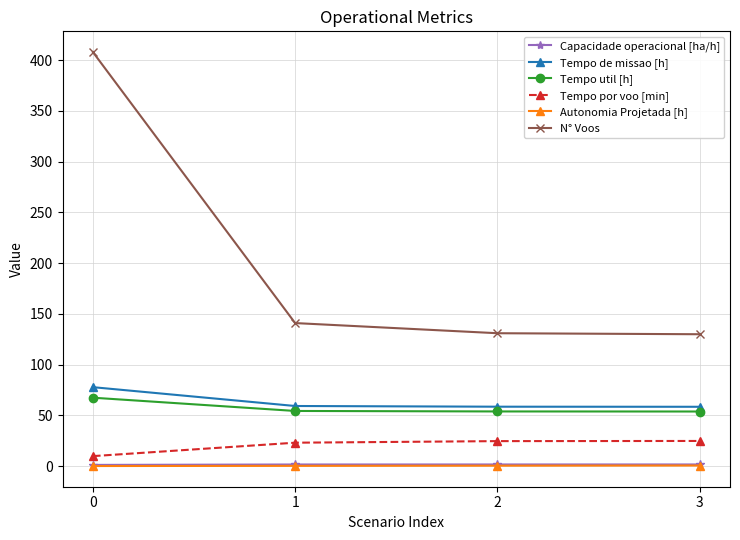

What is the value of the N° Voos point at the 4th from the left?

130.0